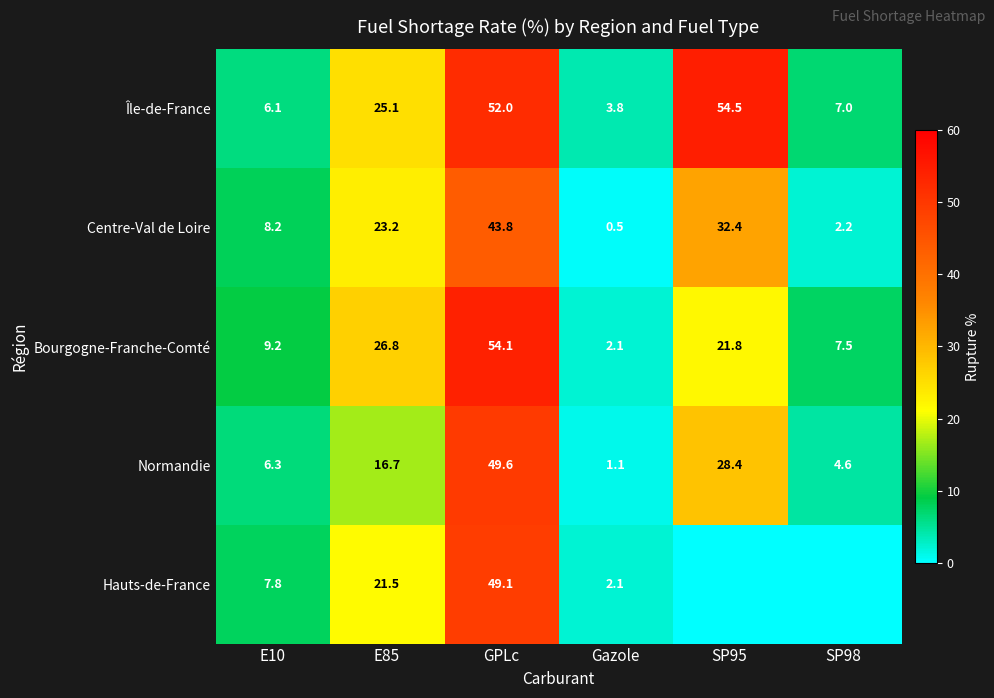

Which label corresponds to the largest value in the chart?

SP95